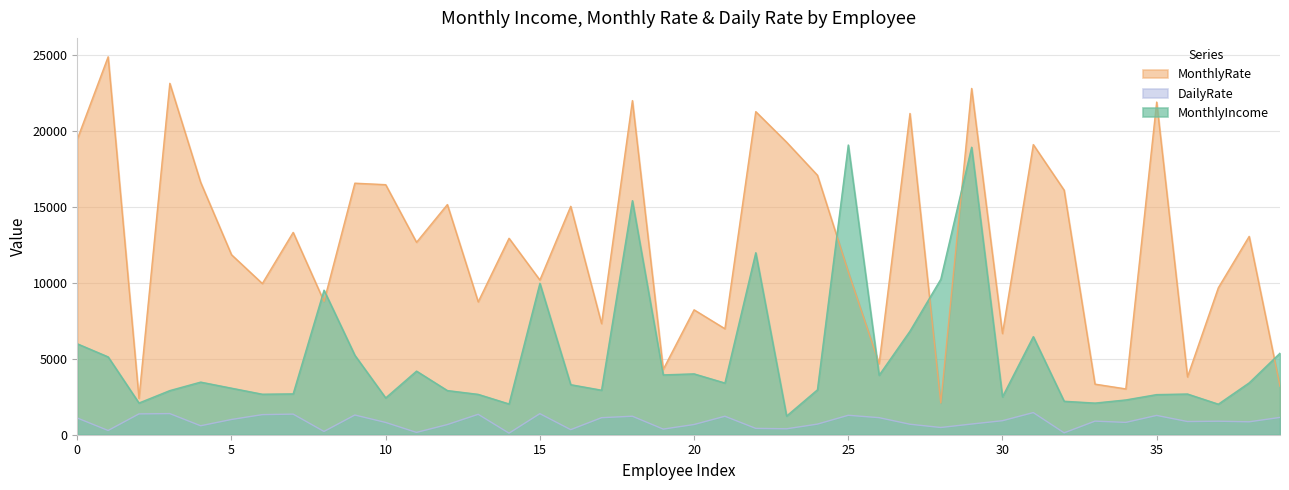

True or false: MonthlyIncome and DailyRate cross at least once.

False